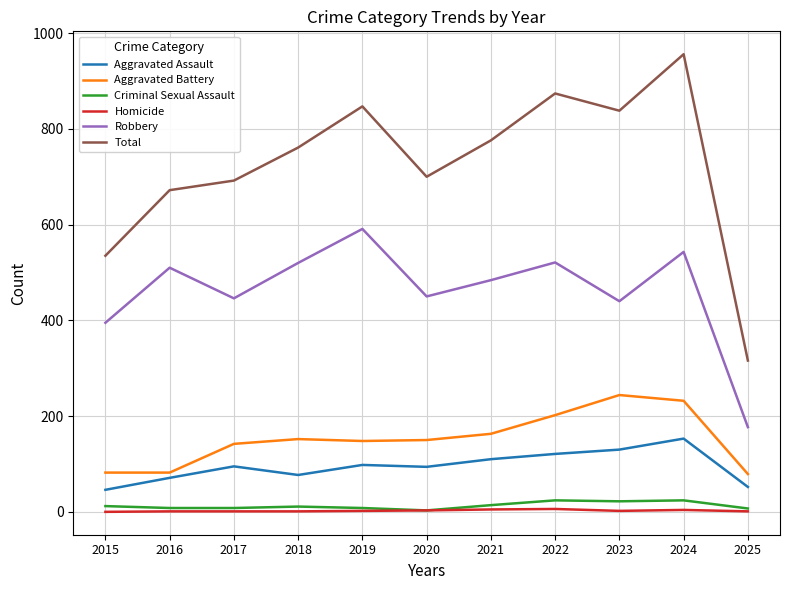

True or false: Criminal Sexual Assault and Aggravated Battery cross at least once.

False